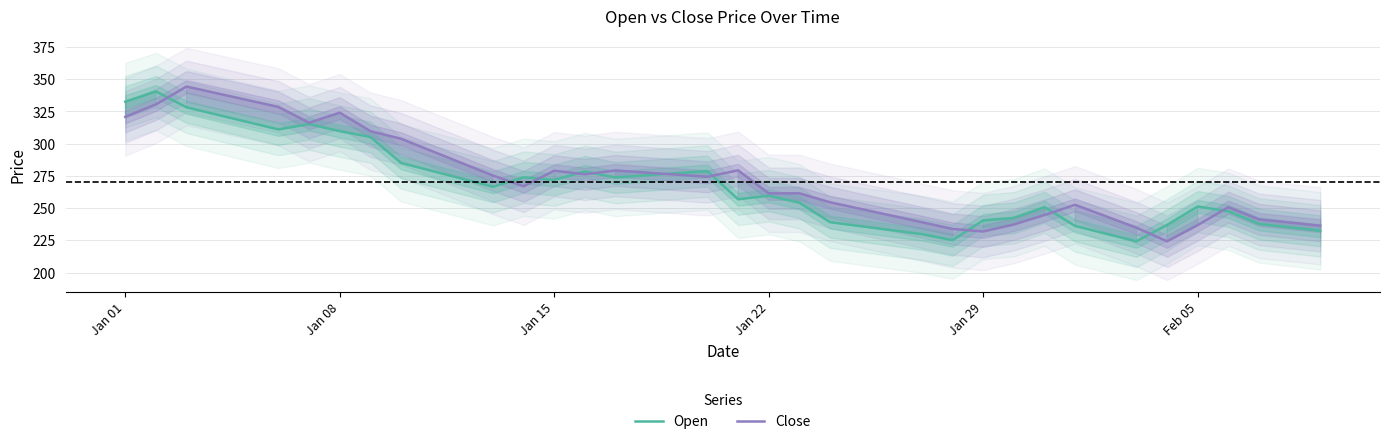

What are all the series names shown in the legend?

Open, Close